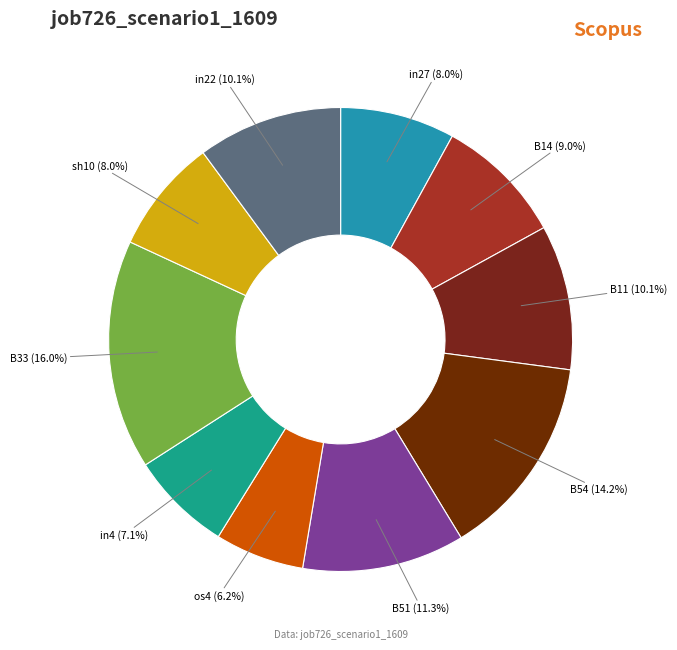

Is there a majority slice in this chart?

No